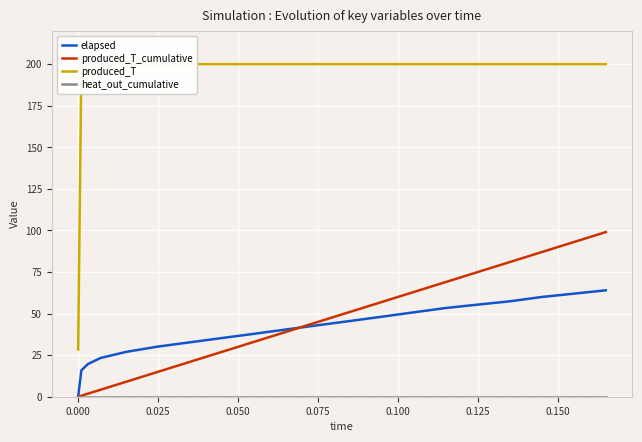

True or false: produced_T and heat_out_cumulative cross at least once.

False